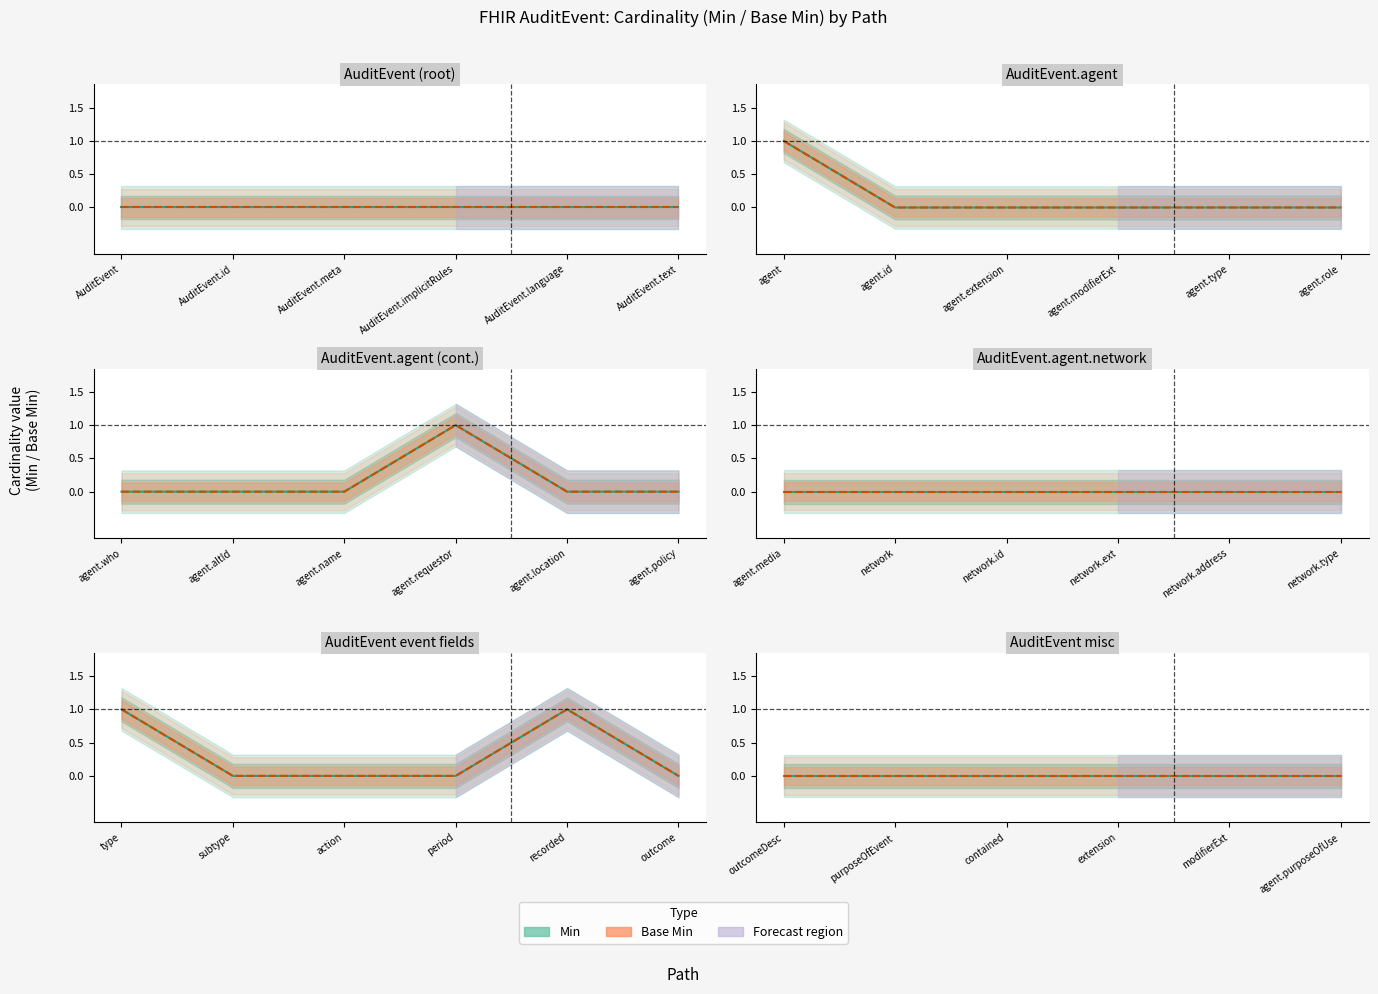

Does the chart have visible grid lines?

No